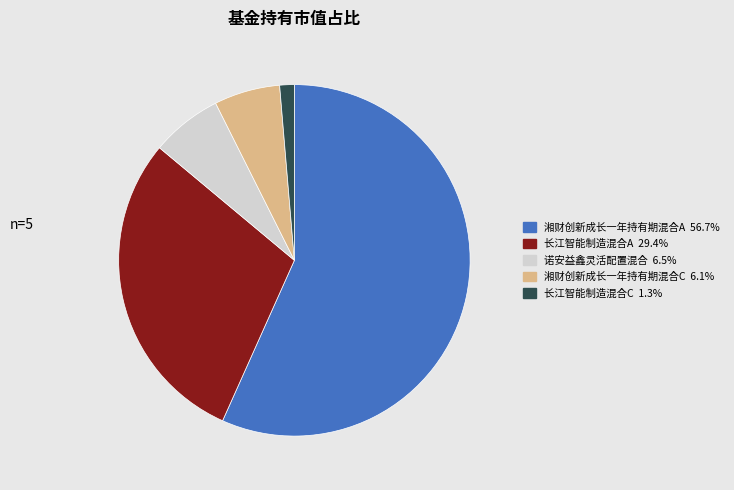

Between 长江智能制造混合C and 诺安益鑫灵活配置混合, which is larger?

诺安益鑫灵活配置混合